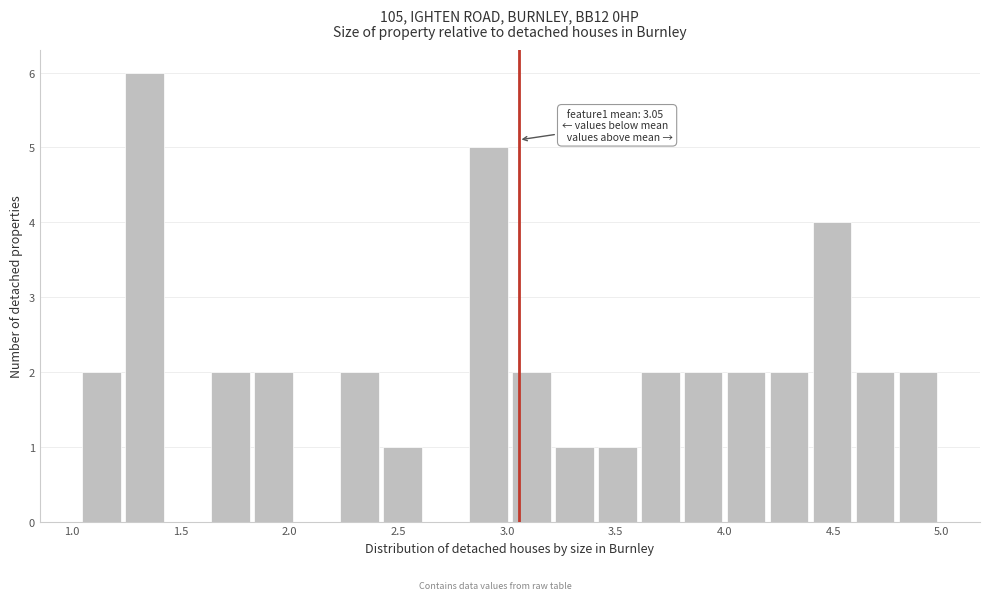

Around what value on the x-axis is the tallest bar? Give the approximate position of its centre, as read against the axis.

1.35